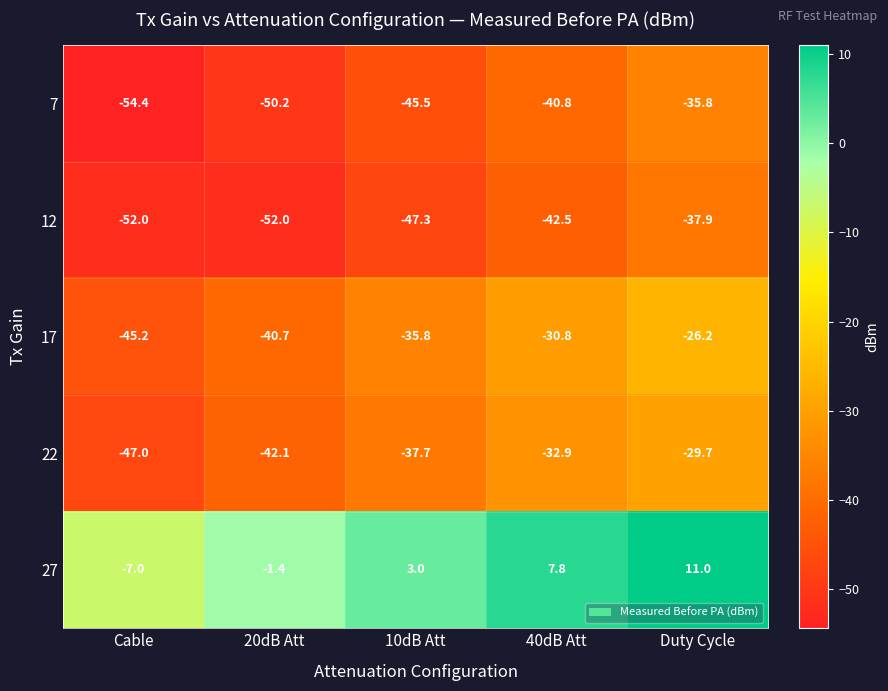

At which label is 27 closest to 2?

10dB Att